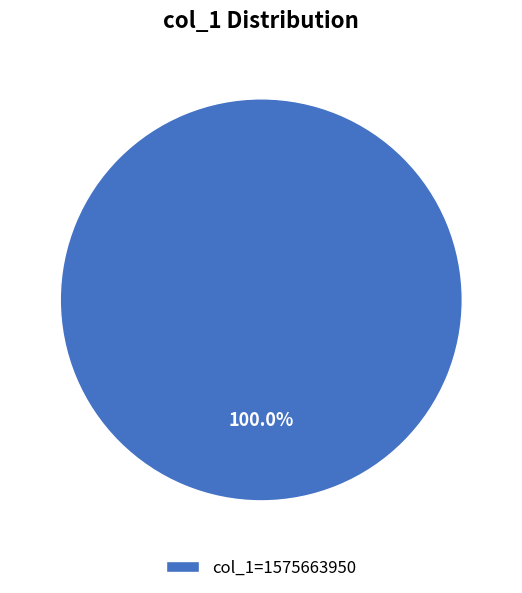

Is there any slice that represents more than half of the pie?

Yes